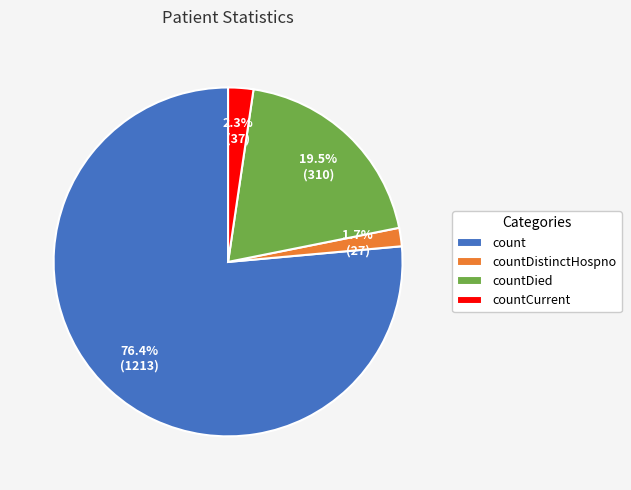

To the nearest percent, what is the combined percentage of count and countCurrent?

79%